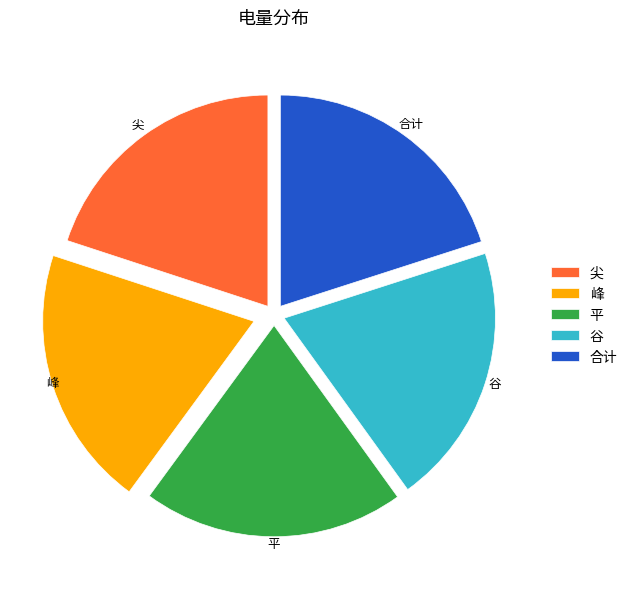

The 合计 slice represents 20% of the pie. True or false?

True